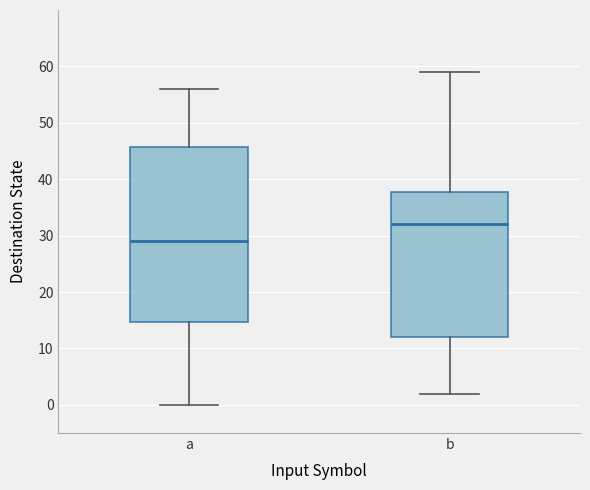

Reading left to right, read every box against the y-axis: the position of its median line, the range the box covers, and the ends of its whiskers. The values are not printed on the chart, so give them approximately, as read against the axis.

a: median 29, box 15 to 46, whiskers 0 to 56
b: median 32, box 12 to 38, whiskers 2 to 59